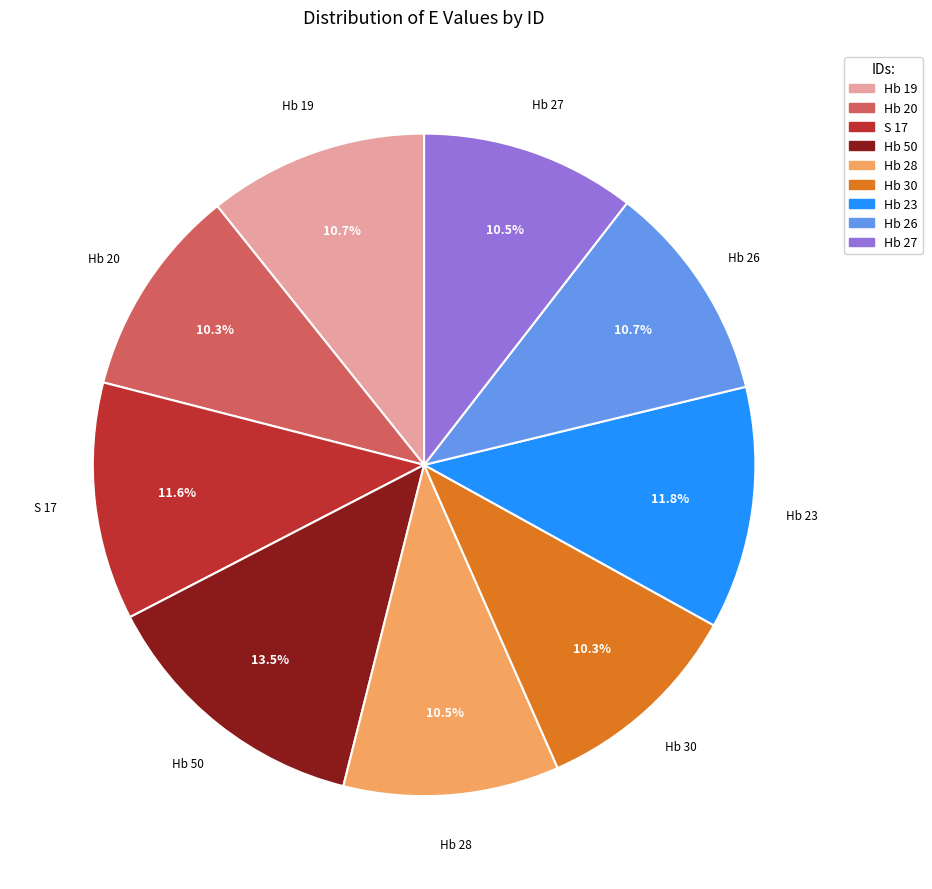

Approximately how many times larger is the value at Hb 20 compared to S 17?

0.9